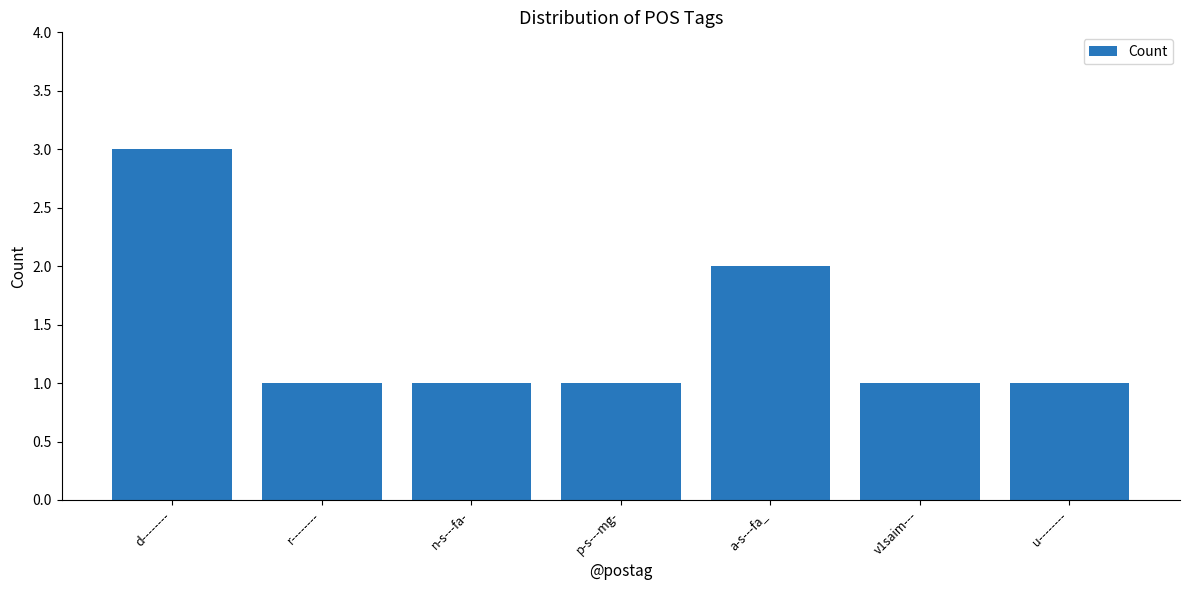

What is the value of the 4th bar from the left?

1